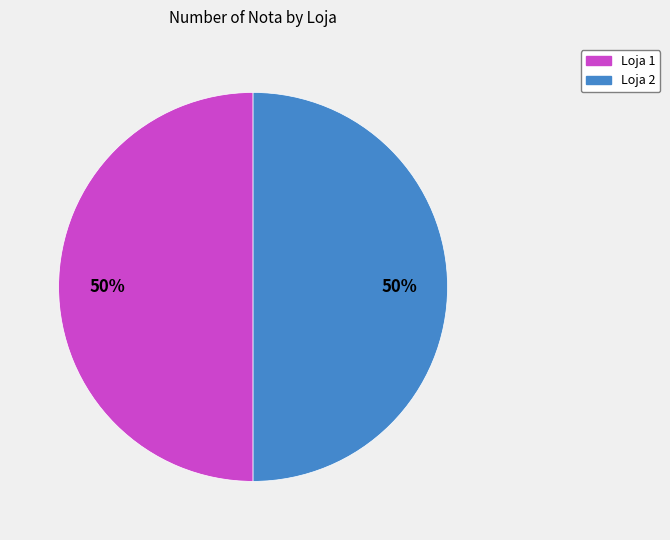

Is the sum of Loja 2 and Loja 1 greater than half?

Yes